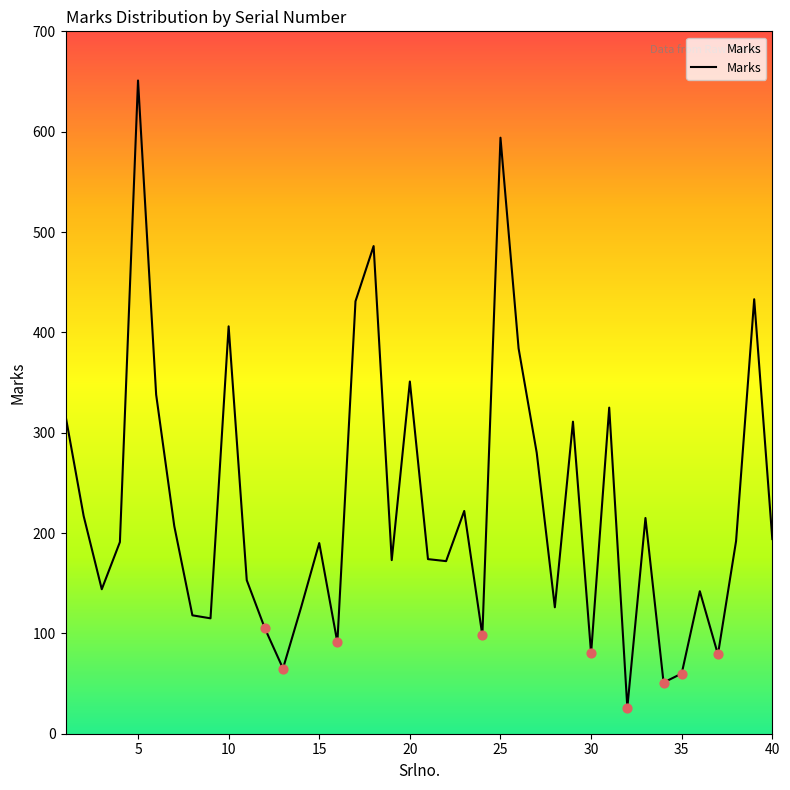

What is the minimum value shown in the chart?

26